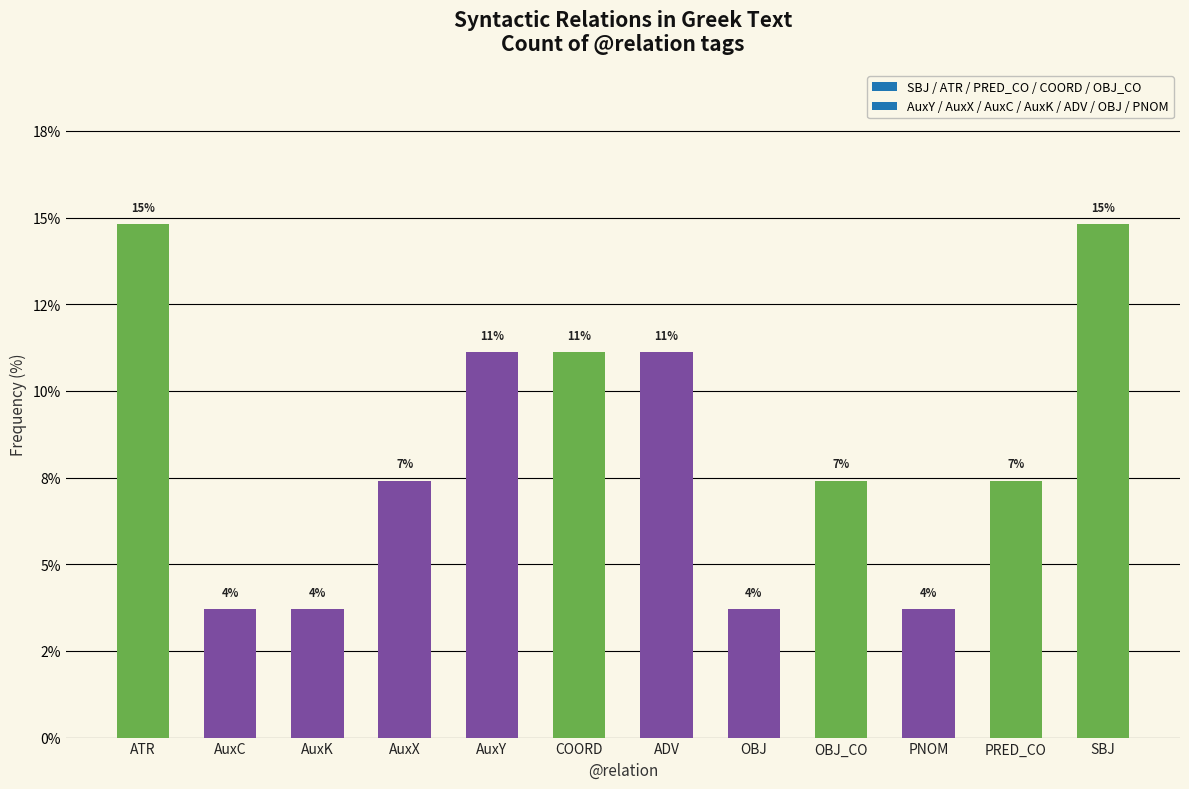

What is the ratio of the value at AuxY to the value at OBJ?

3.0